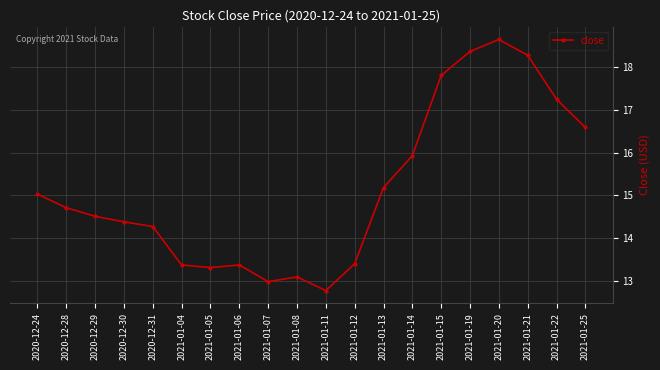

The chart shows a value of 12.8 at 2021-01-11. True or false?

True